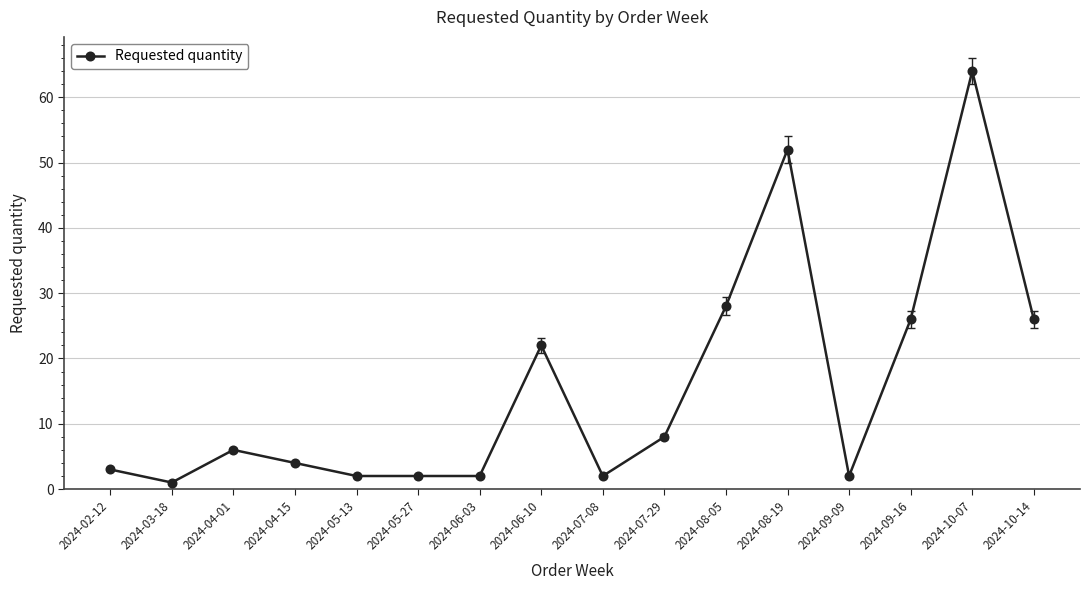

What is the label of the 5th point from the right?

2024-08-19